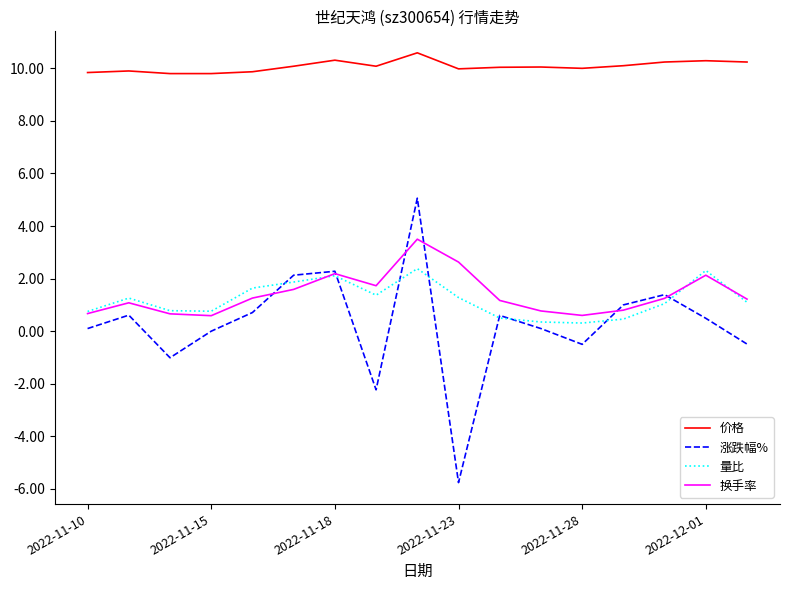

True or false: 价格 and 量比 intersect in this chart.

False